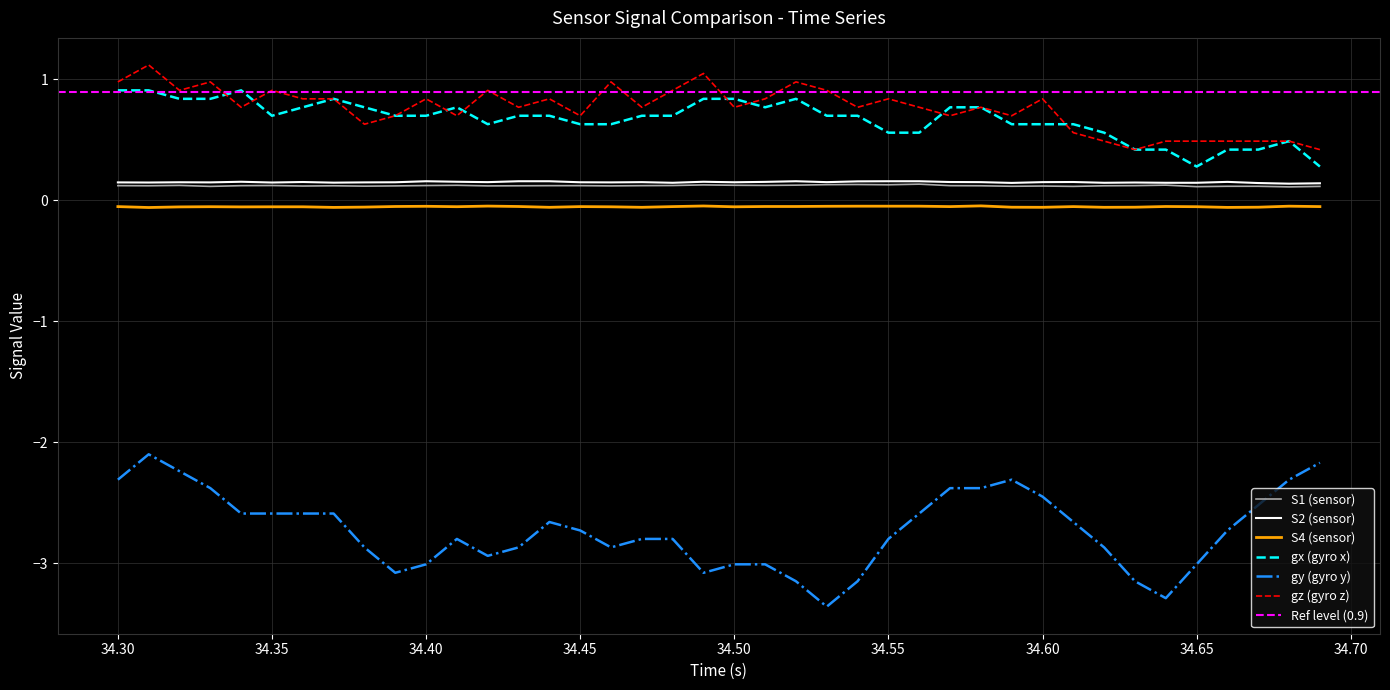

What is the sum of all gx values?

26.9